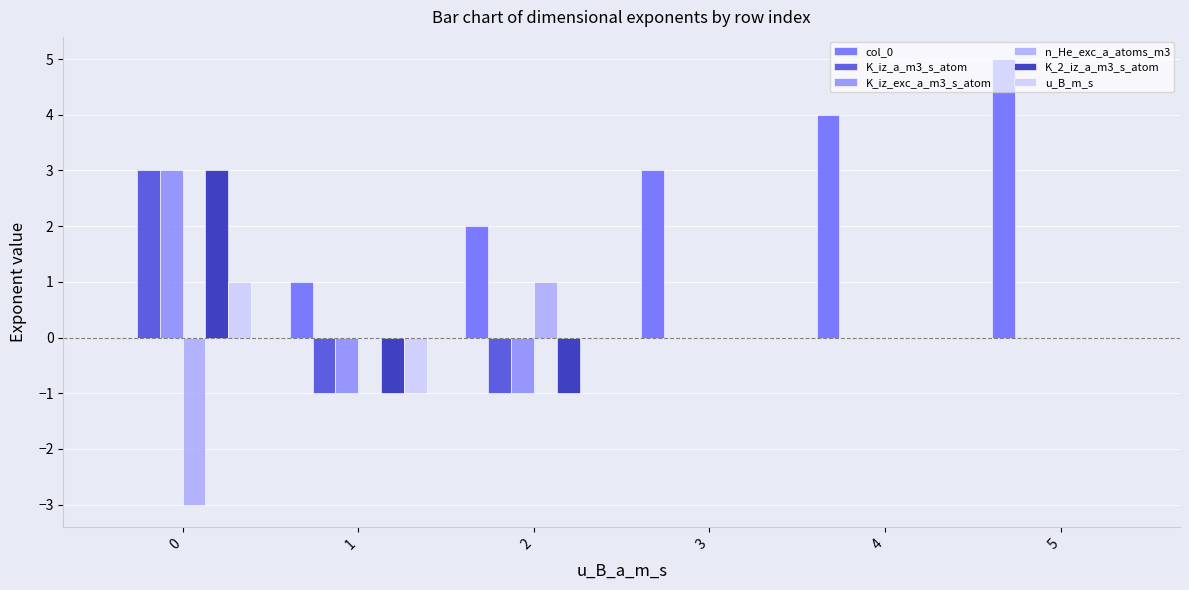

Reading left to right, transcribe all the data shown in this chart.

col_0: 0=0	1=1	2=2	3=3	4=4	5=5
K_iz_a_m3_s_atom: 0=3	1=-1	2=-1	3=0	4=0	5=0
K_iz_exc_a_m3_s_atom: 0=3	1=-1	2=-1	3=0	4=0	5=0
n_He_exc_a_atoms_m3: 0=-3	1=0	2=1	3=0	4=0	5=0
K_2_iz_a_m3_s_atom: 0=3	1=-1	2=-1	3=0	4=0	5=0
u_B_m_s: 0=1	1=-1	2=0	3=0	4=0	5=0